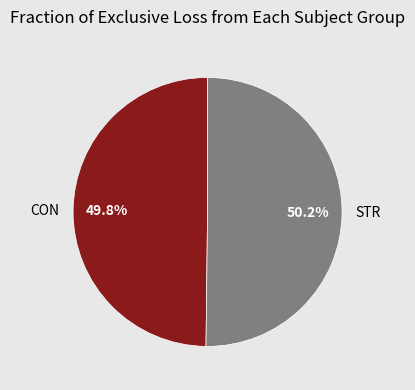

What percentage is the STR slice, to the nearest percent?

50%